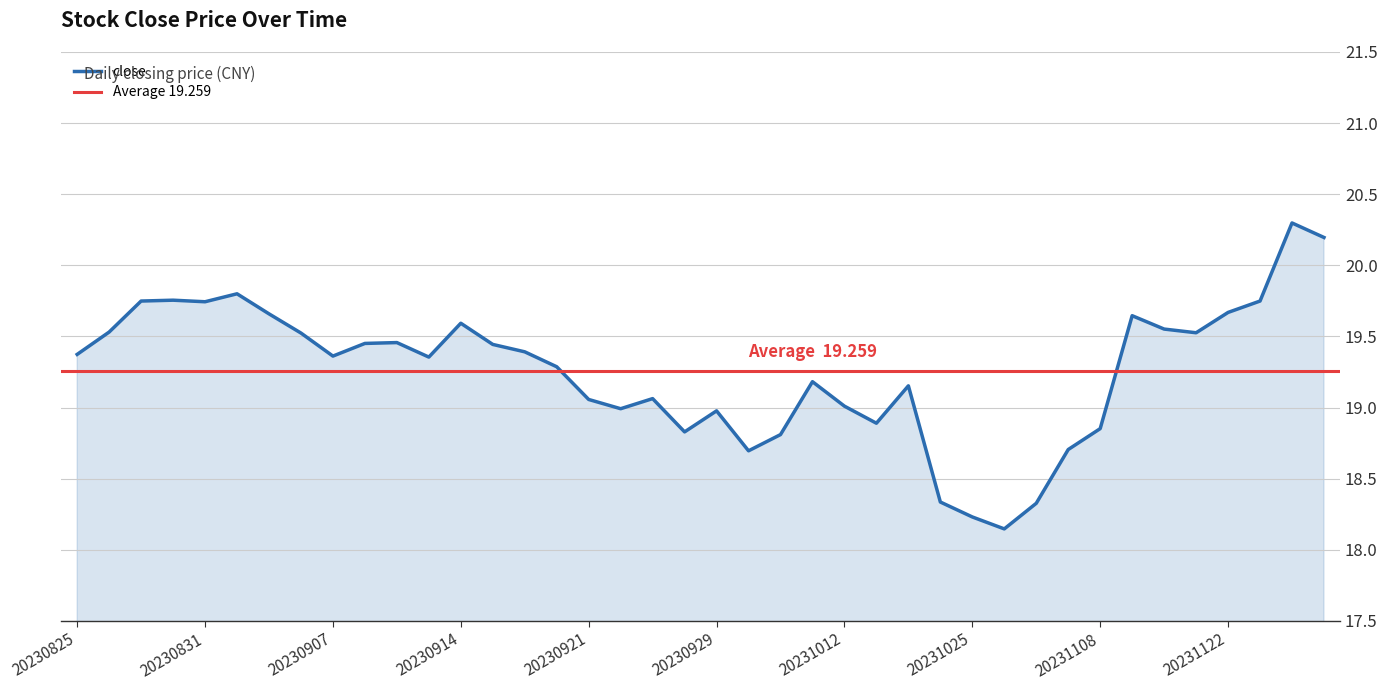

What is the average value?

19.3